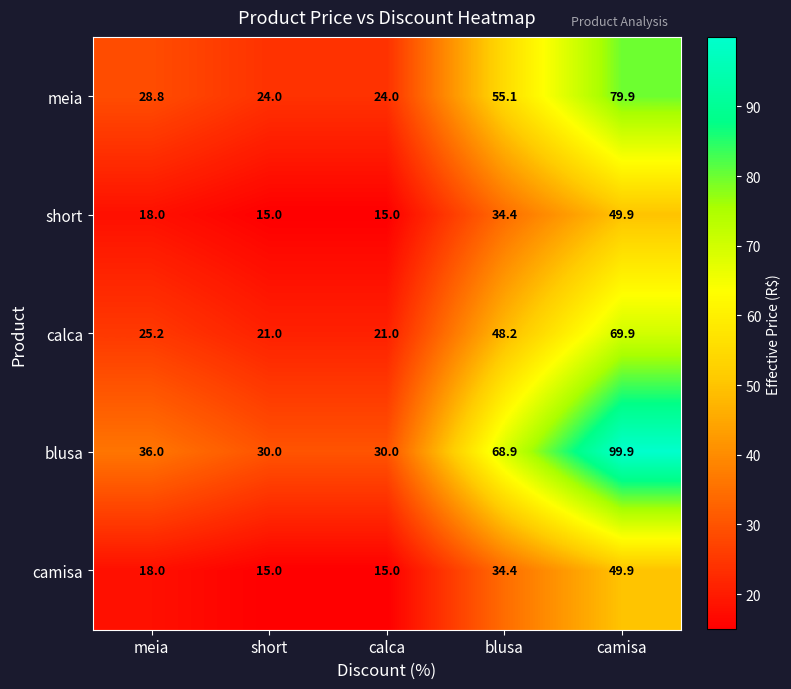

Which series changed the most between meia and calca?

blusa